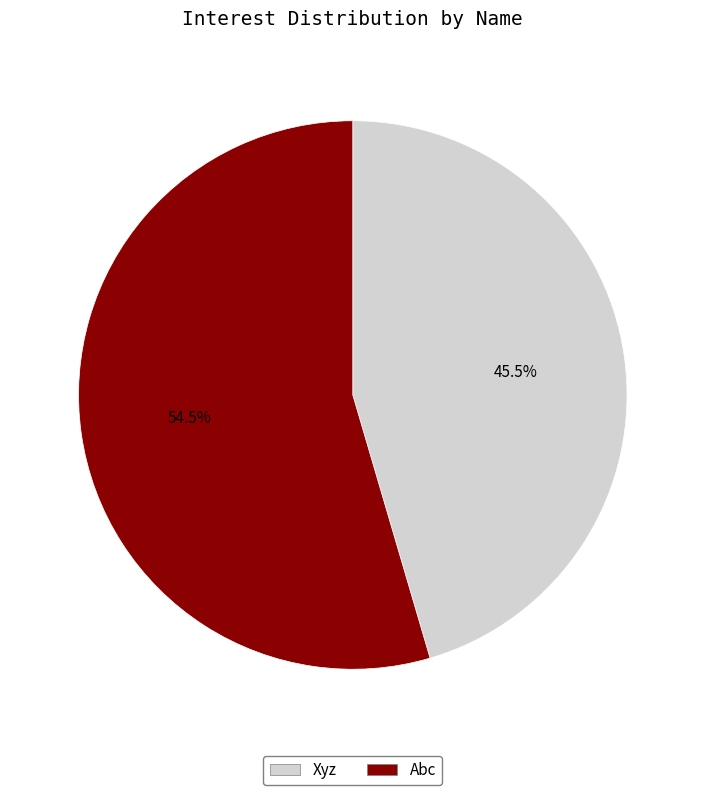

What is the majority slice?

Abc